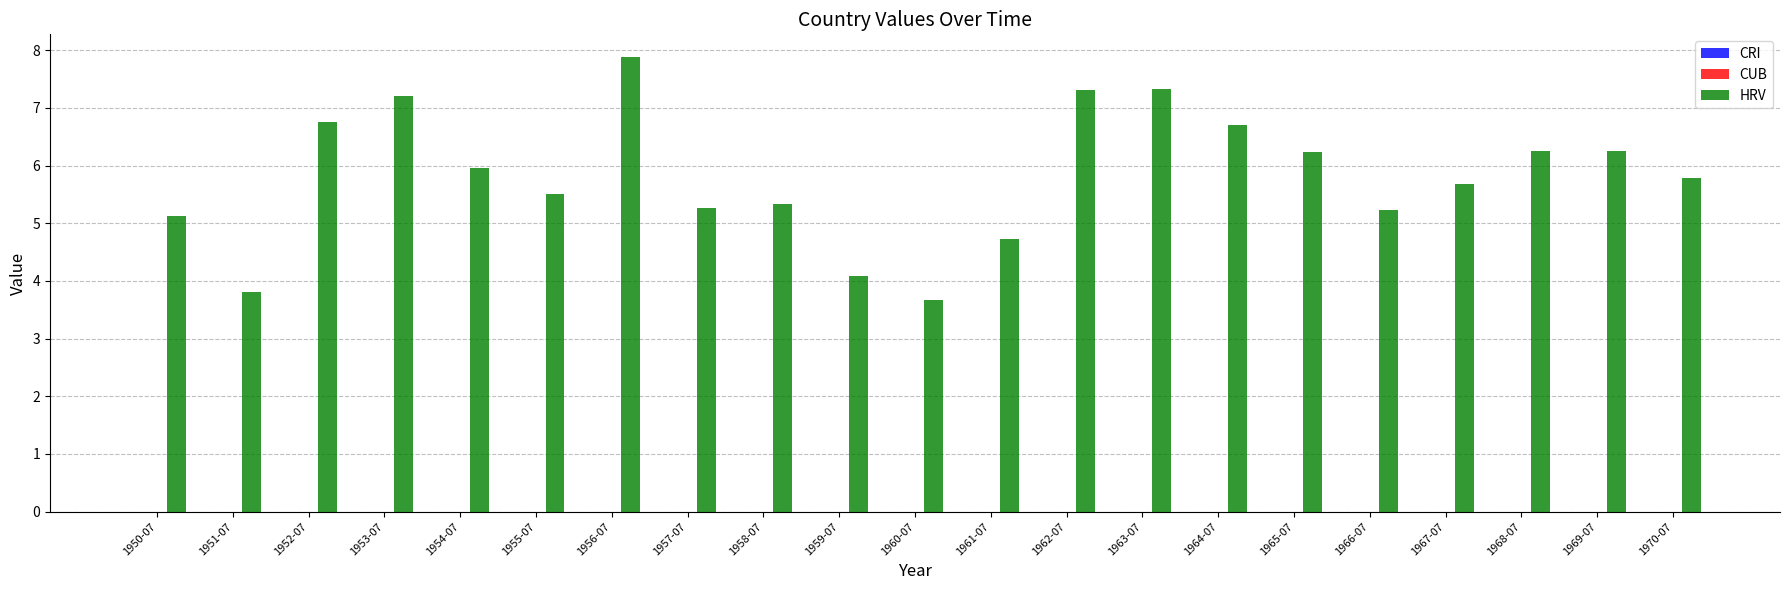

Approximately how many times larger is the value at 1968-07 compared to 1967-07?

1.1